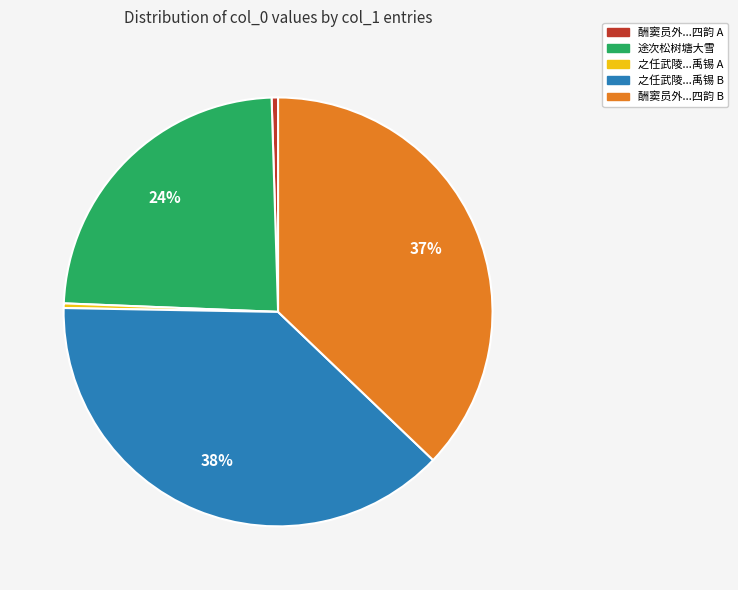

To the nearest percent, what is the difference between the largest and smallest slice percentages?

38%